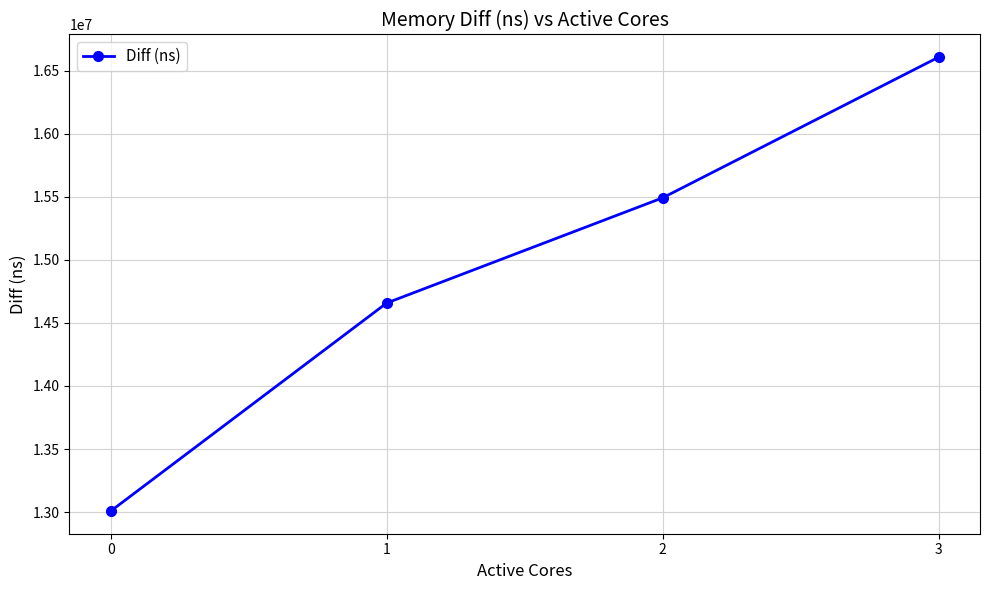

Is it true that the value at 2 is 23620909?

False